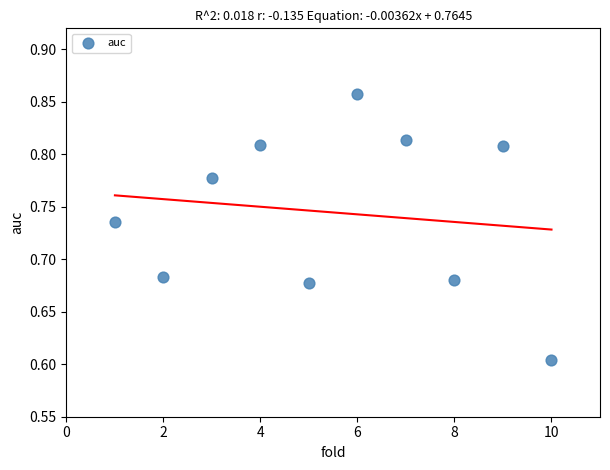

What is the range of Y values (max minus min)?

0.3